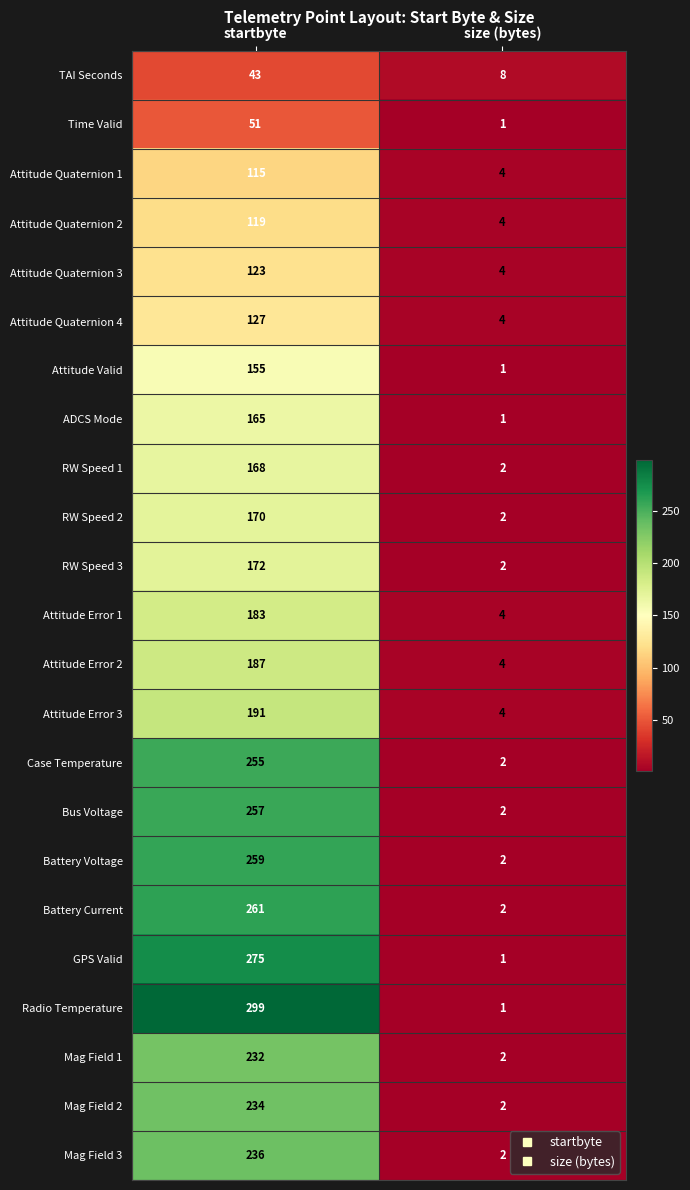

Which category has the lowest value in the ADCS Mode series?

size (bytes)